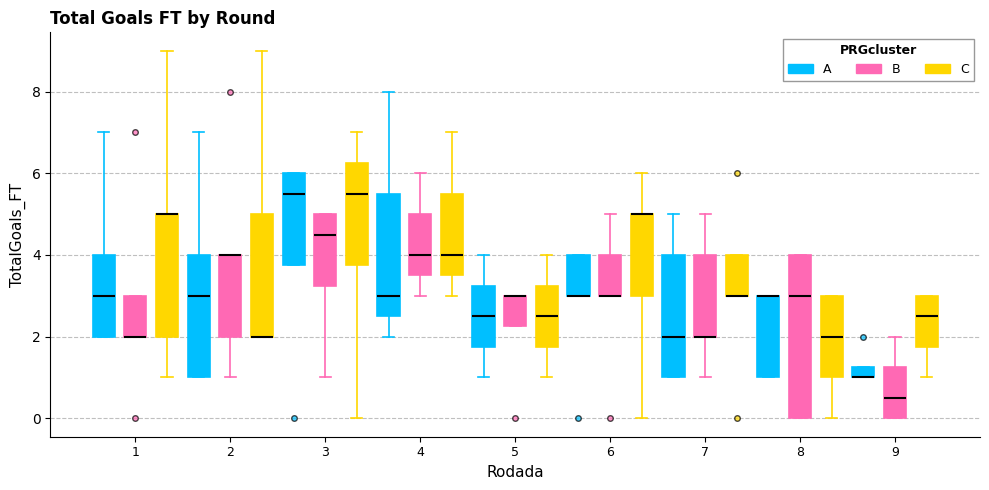

Comparing the boxes themselves (not the whiskers), which one is the tallest?

8 (B)